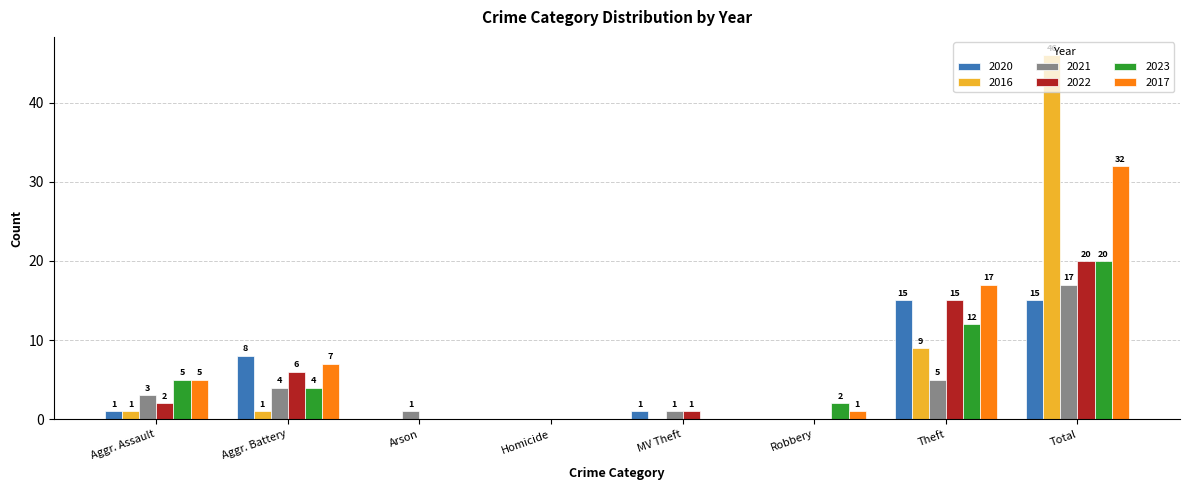

What is the sum of the 2020 values at Aggr. Battery and Robbery?

8